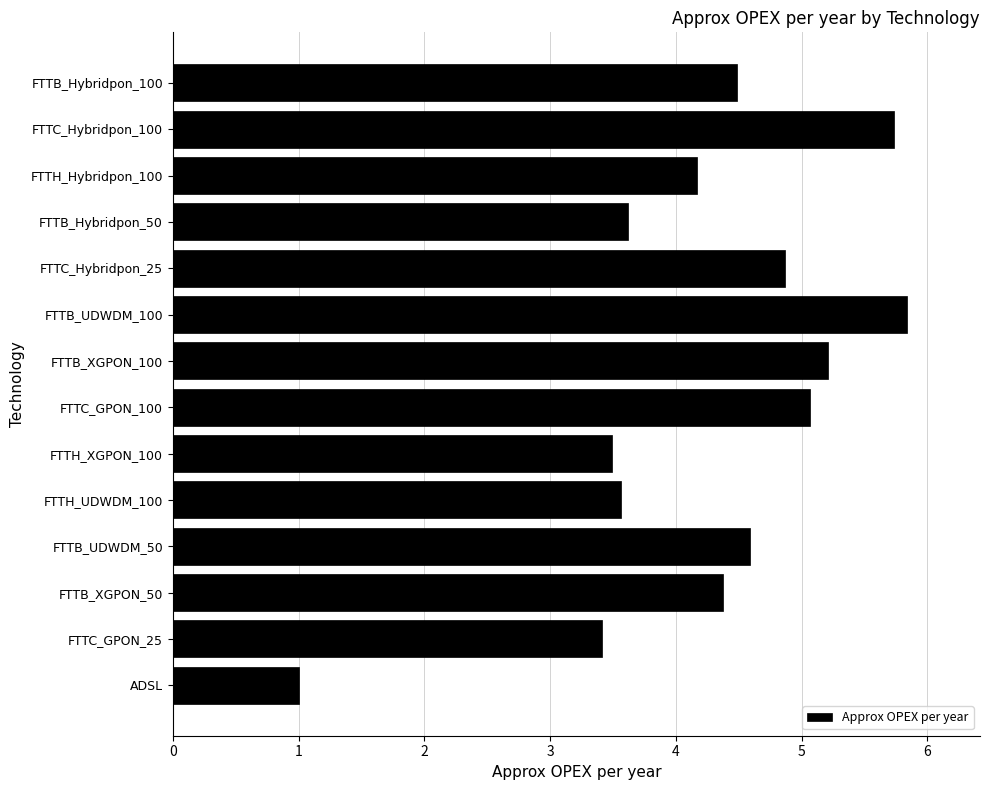

Are the bars horizontal?

Yes